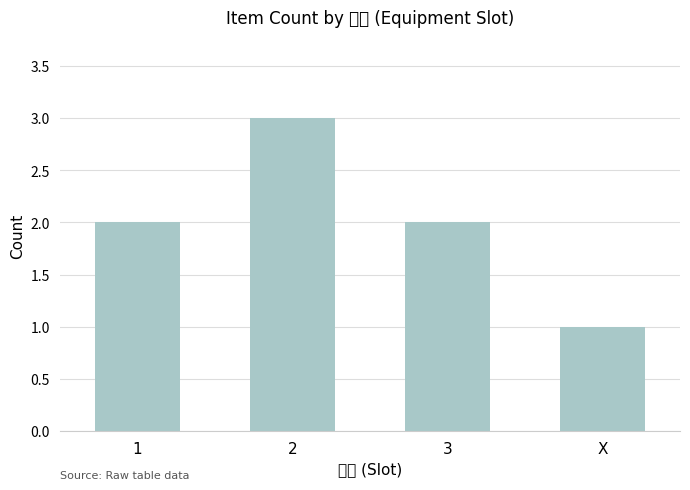

List the labels in order of value, smallest first.

X, 1, 3, 2